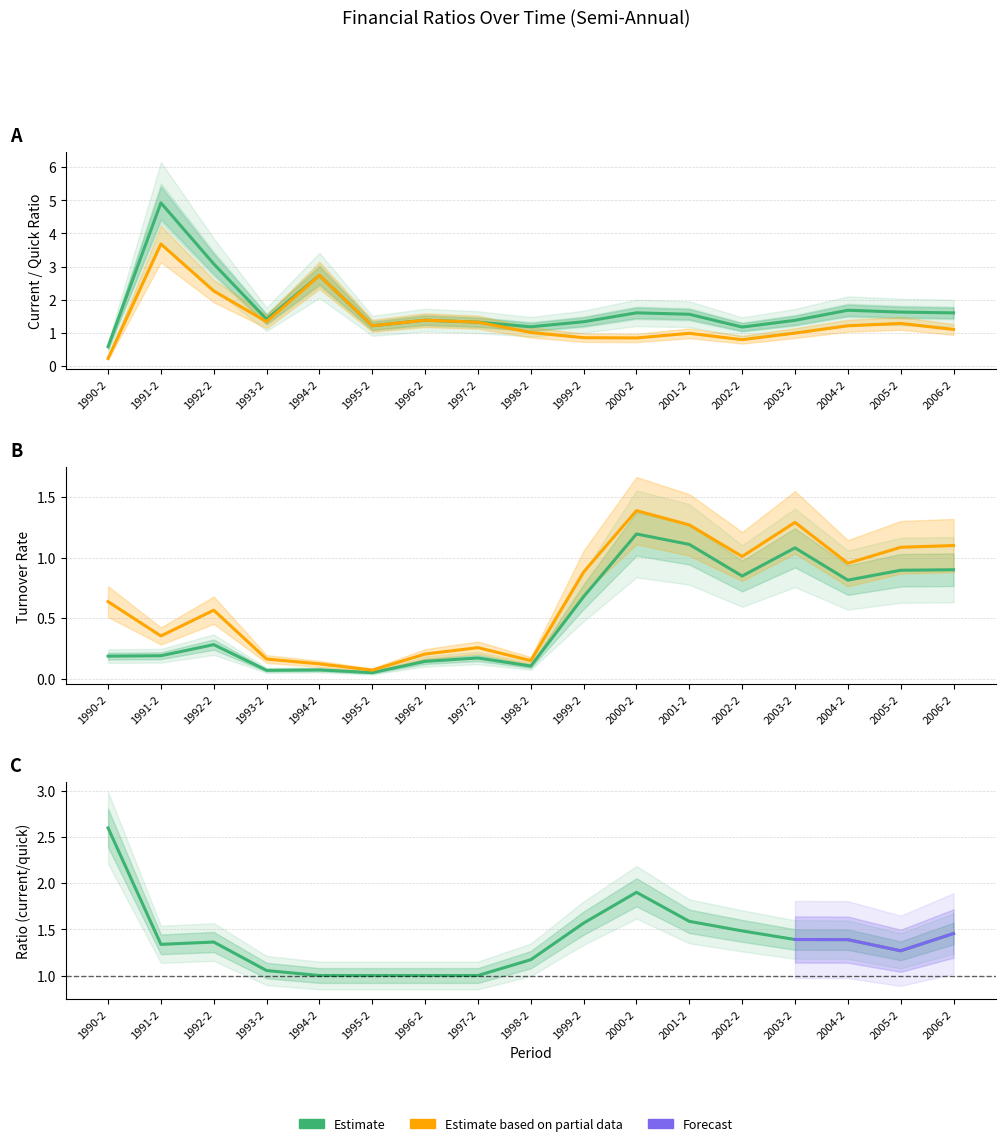

Between 1992-2 and 2006-2, which series saw the biggest shift?

current_ratio